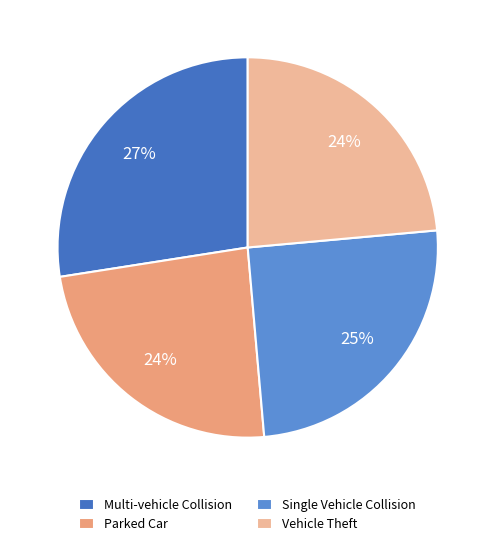

To the nearest percent, what is the average slice percentage?

25%